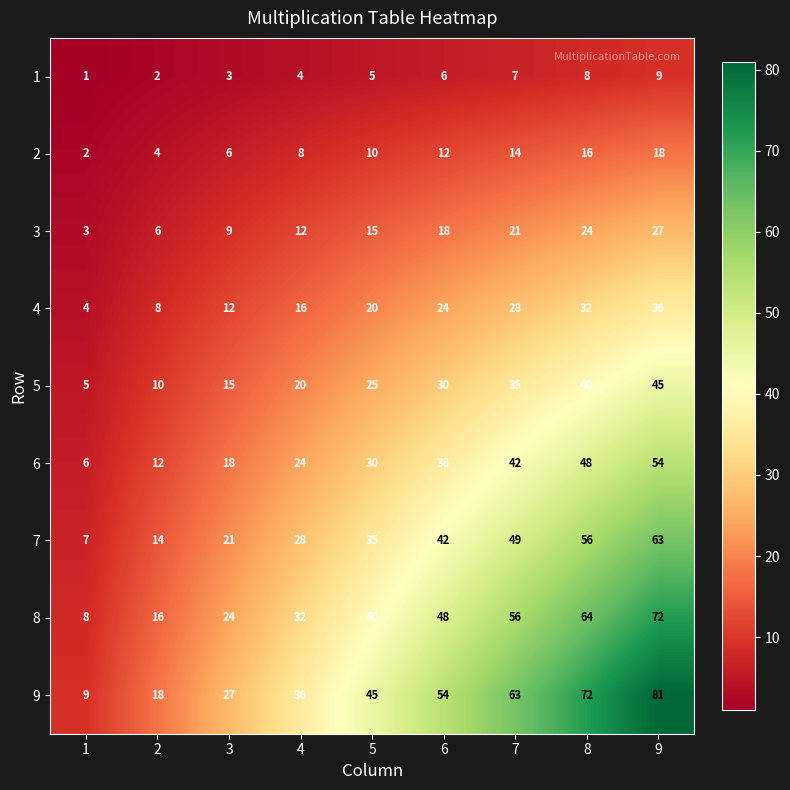

Is it true that 6 equals 59 at 6?

False